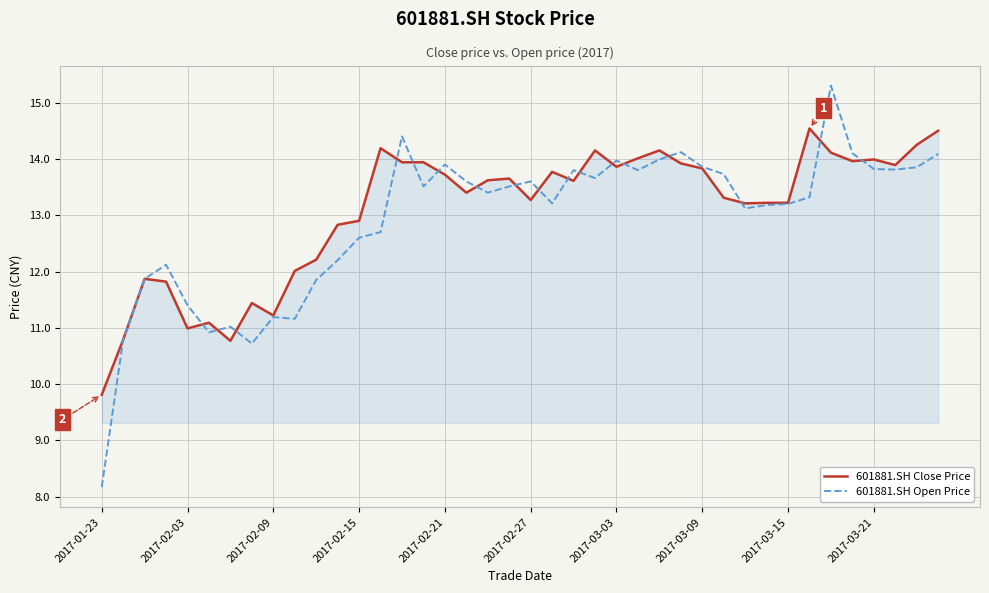

Which series has the widest spread of values?

601881.SH Open Price